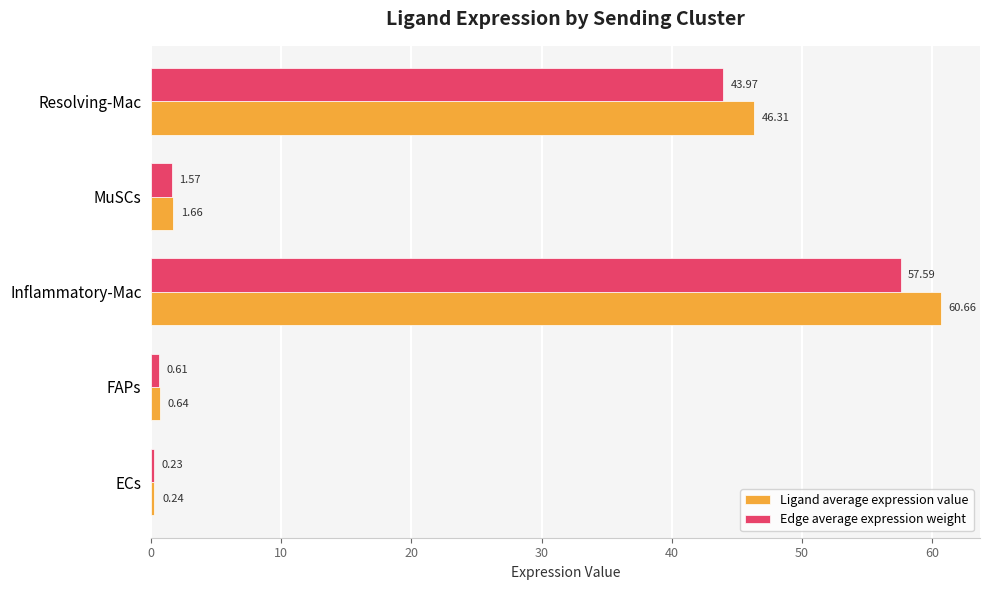

Which series has the widest spread of values?

Ligand average expression value